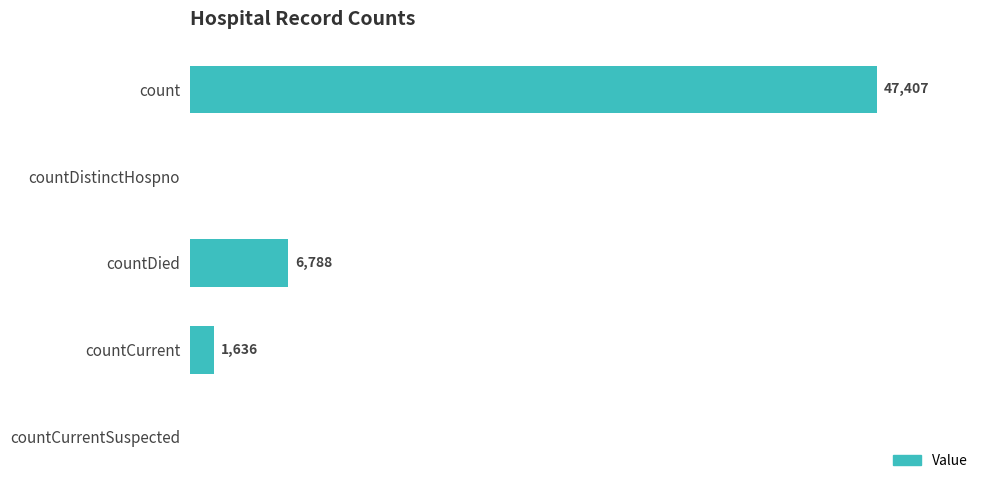

Where is the data nearest to the value 23703?

countDied